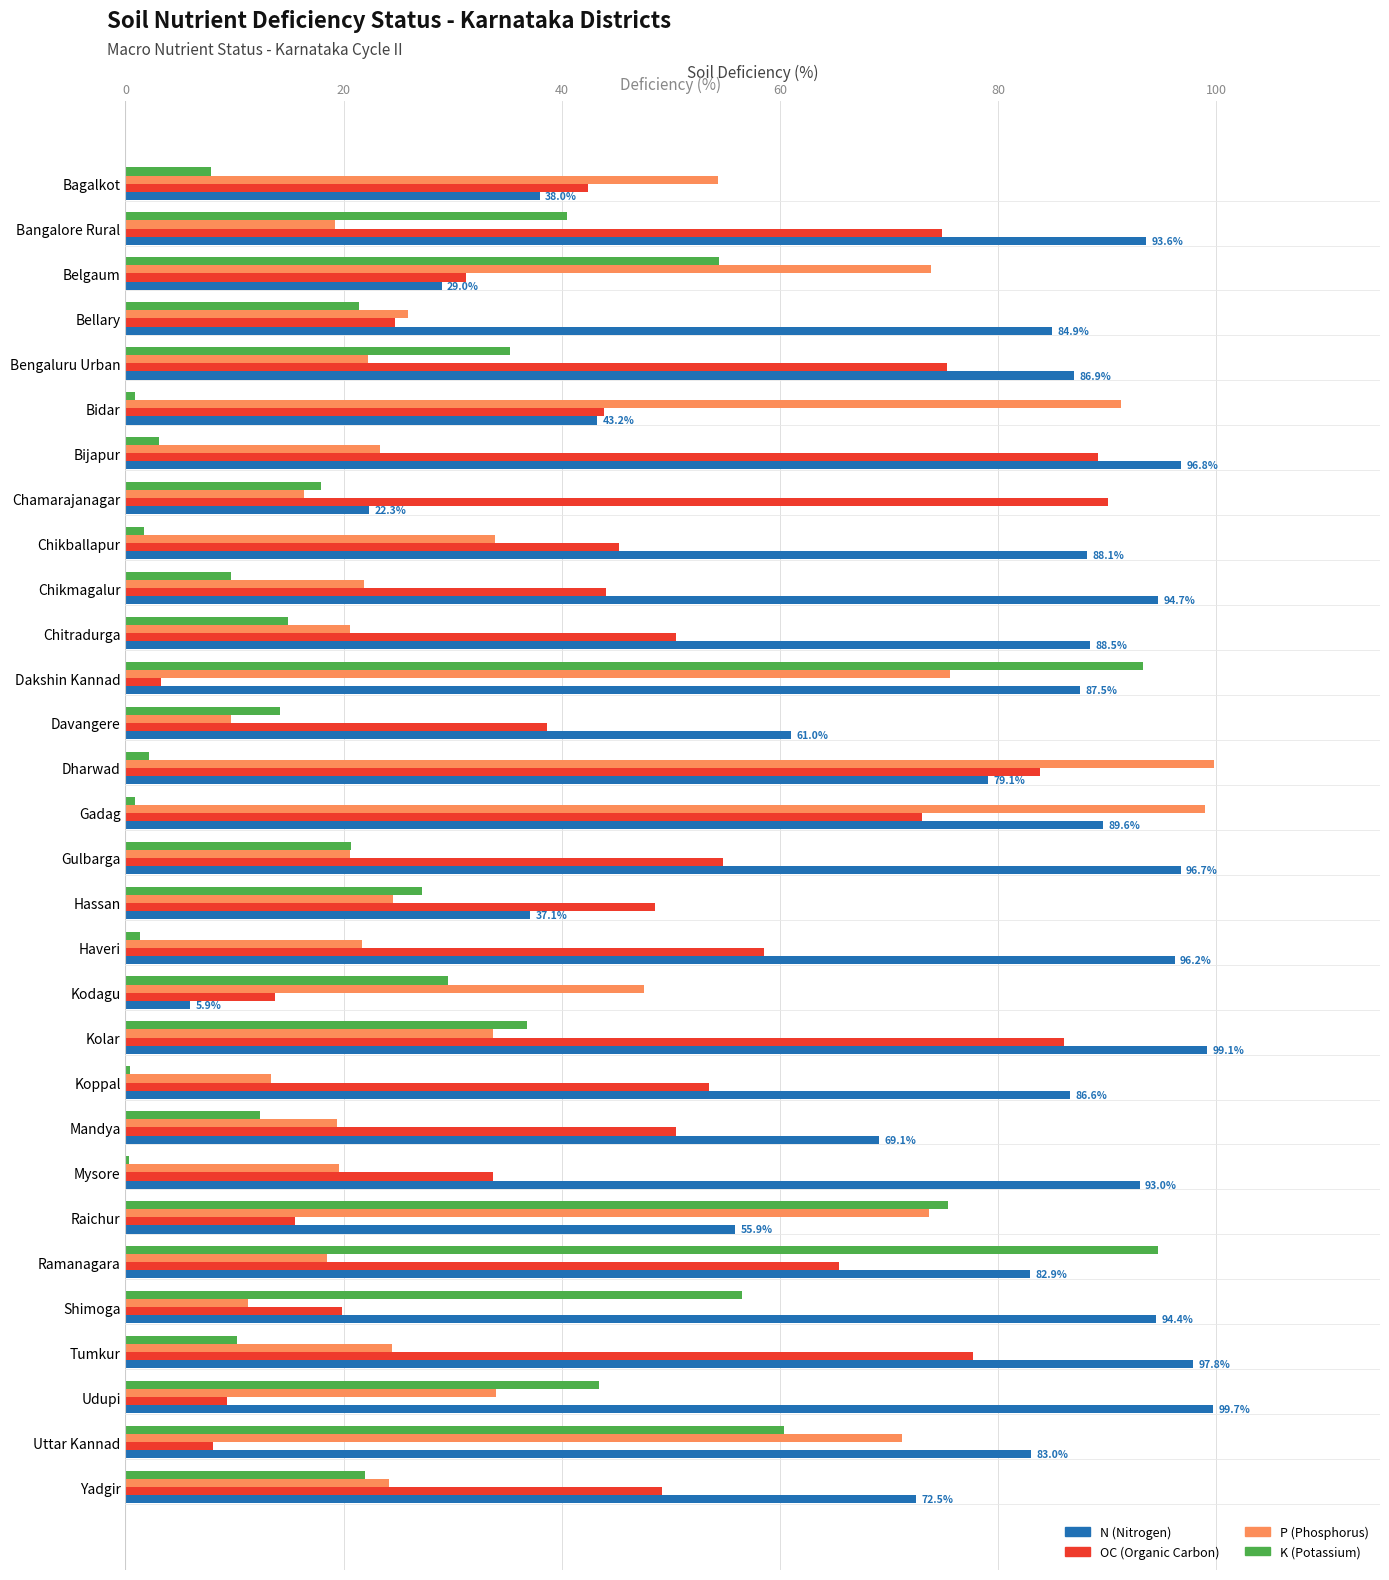

What is the total value across all series at Kolar?

255.7